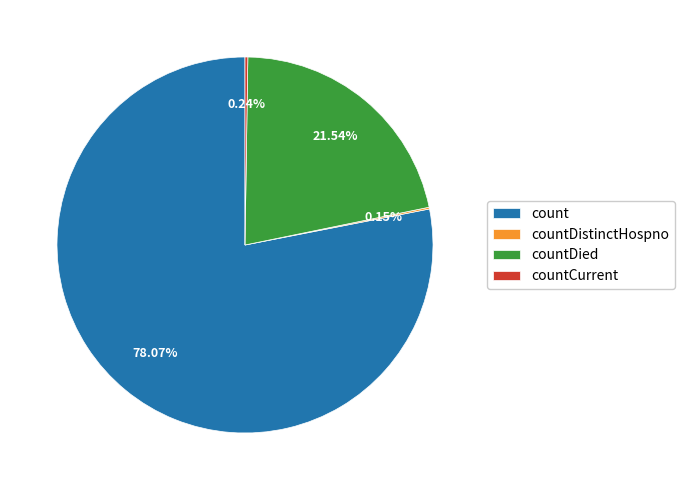

Which has a higher value, count or countDied?

count